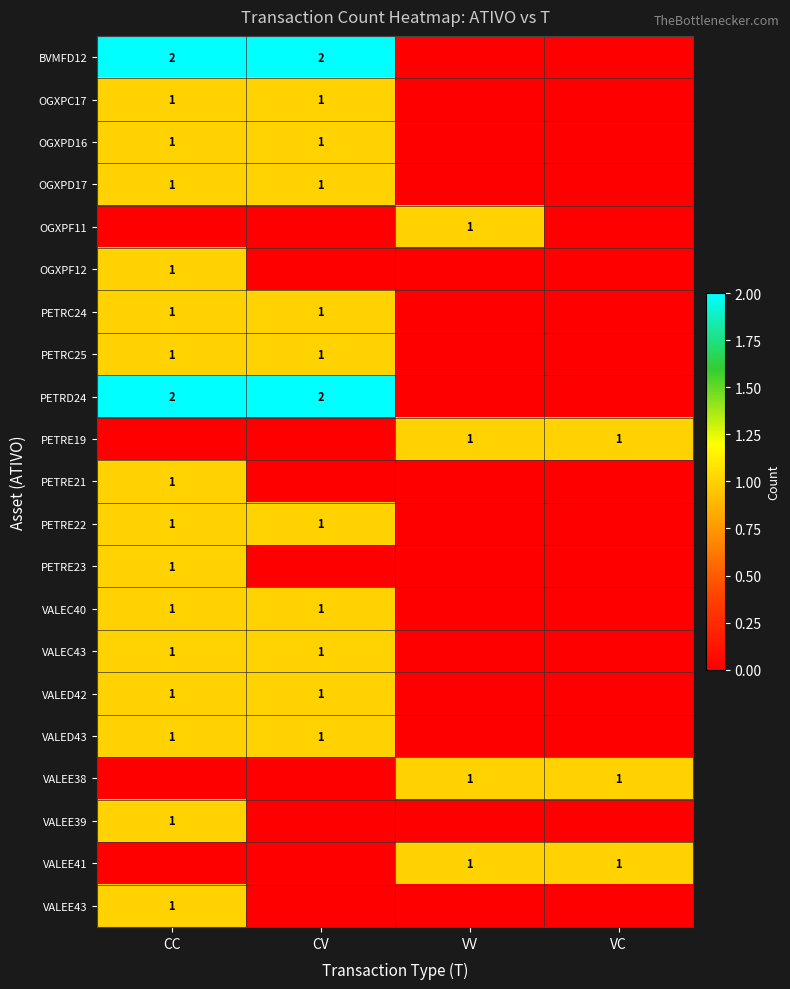

At how many categories does at least one series exceed 0?

4